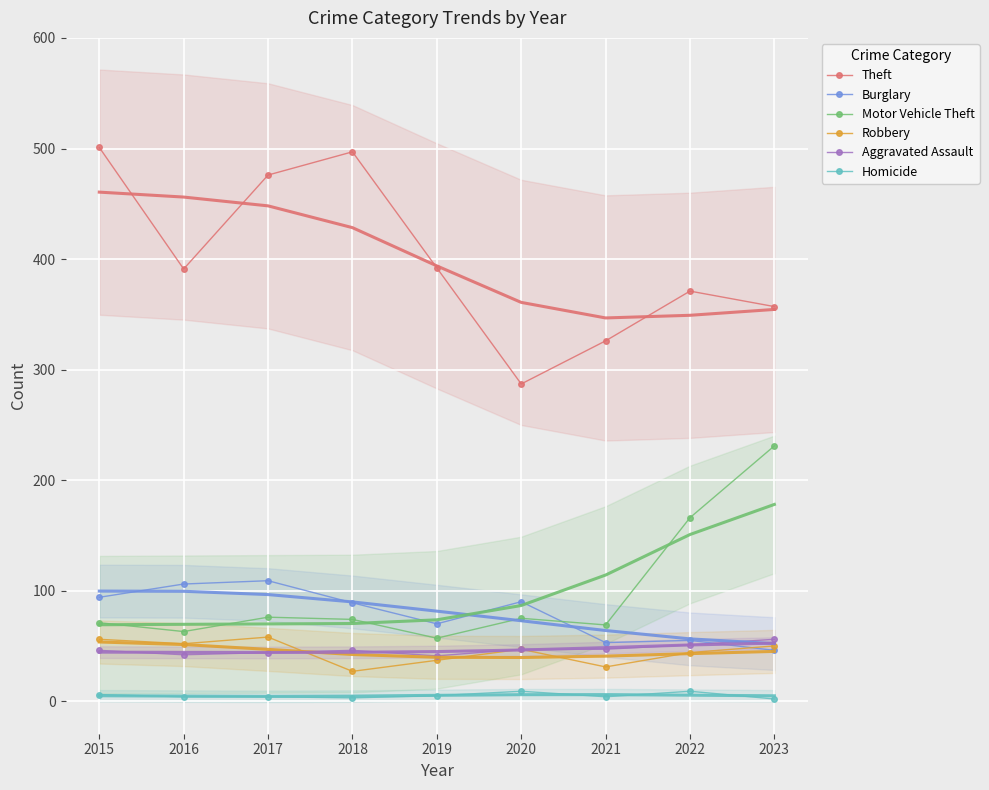

True or false: Theft and Motor Vehicle Theft intersect in this chart.

False